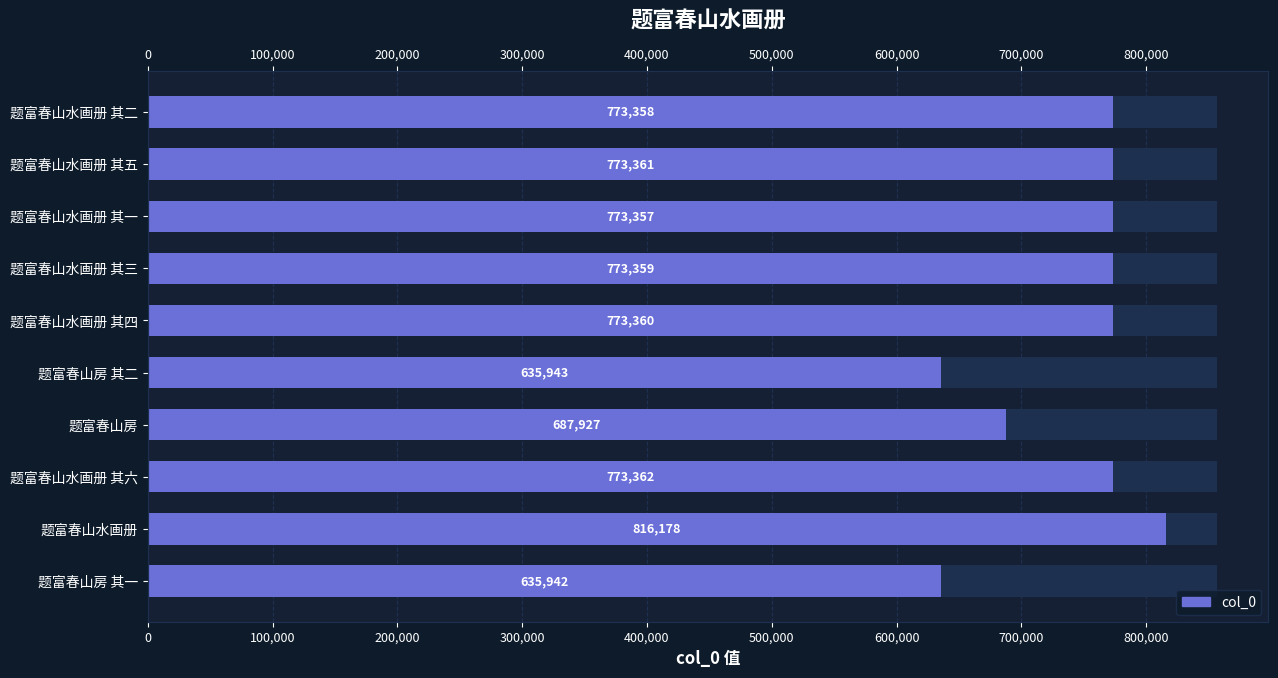

How many bars are there in total?

10